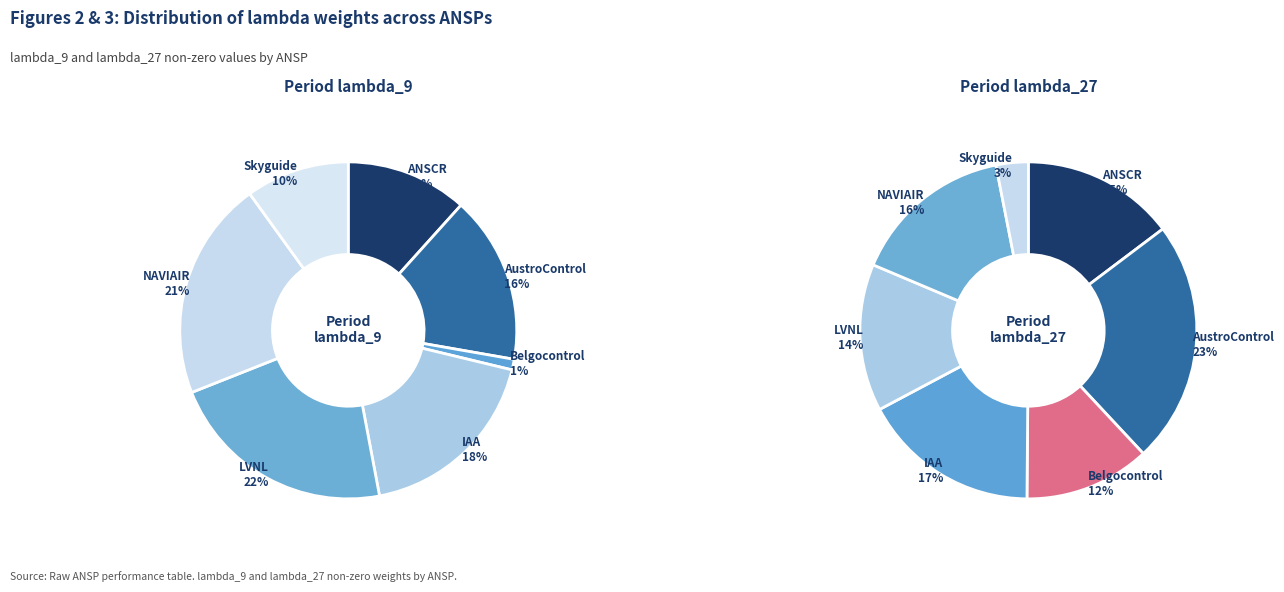

To the nearest percent, what percentage of the pie is ANSCR?

12%